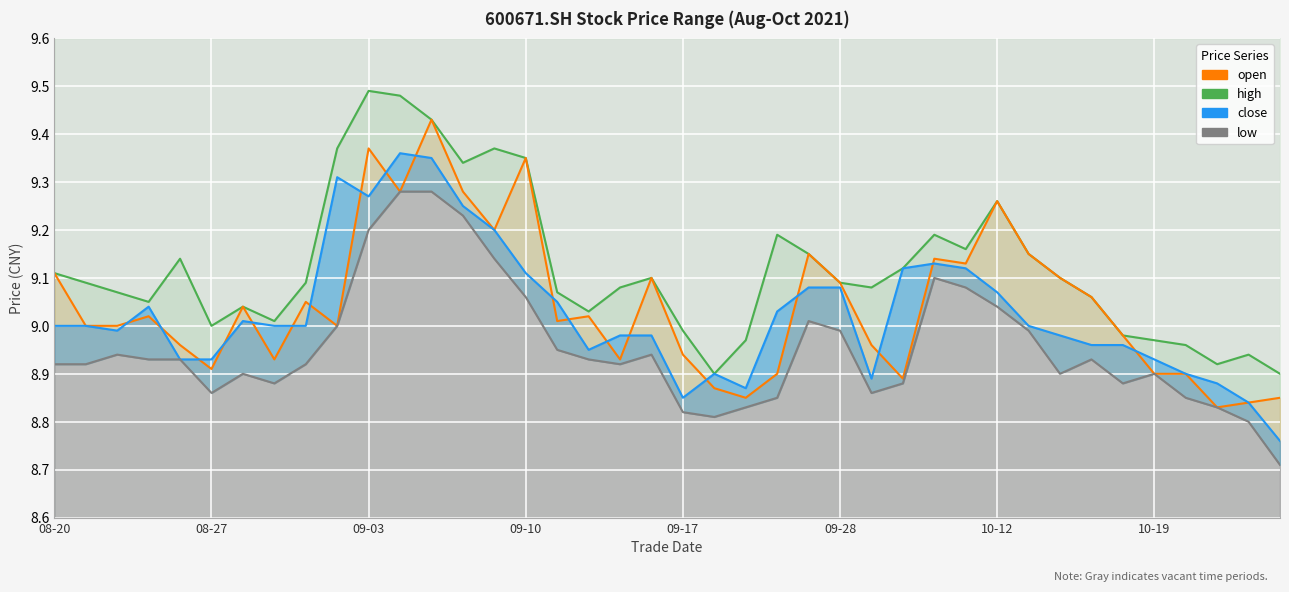

What is the sum of all low values?

358.2